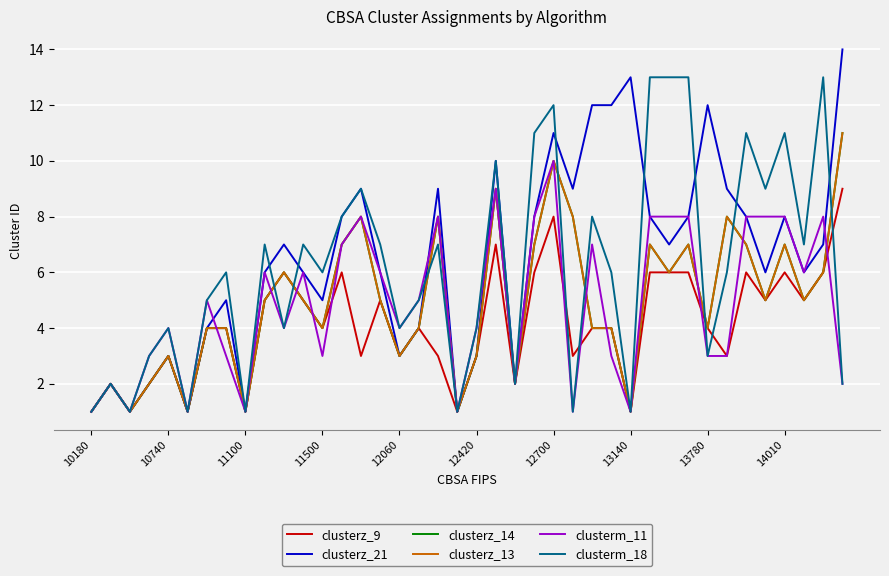

At which label does clusterm_18 reach its peak?

29